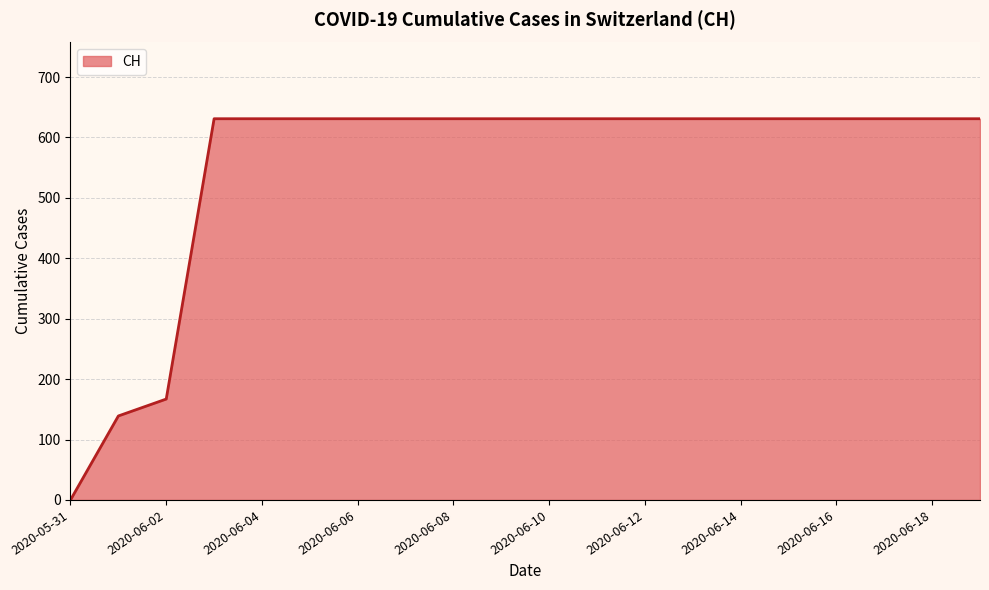

What is the maximum value shown in the chart?

631